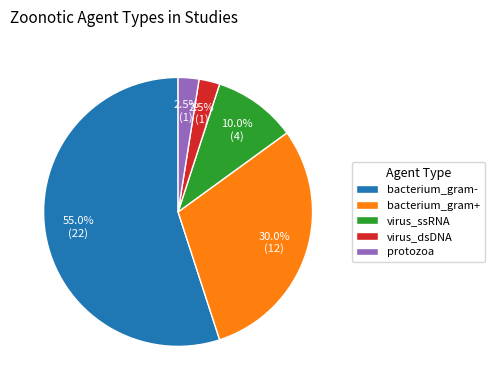

How much of the chart is everything except bacterium_gram+?

70.0%